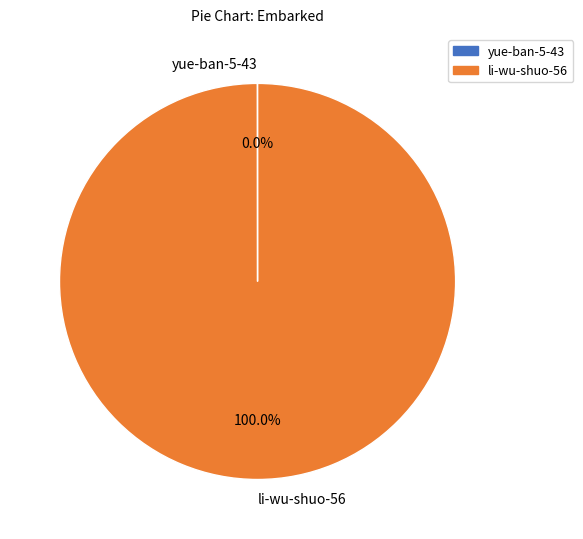

Which slice represents more than half of the pie?

li-wu-shuo-56